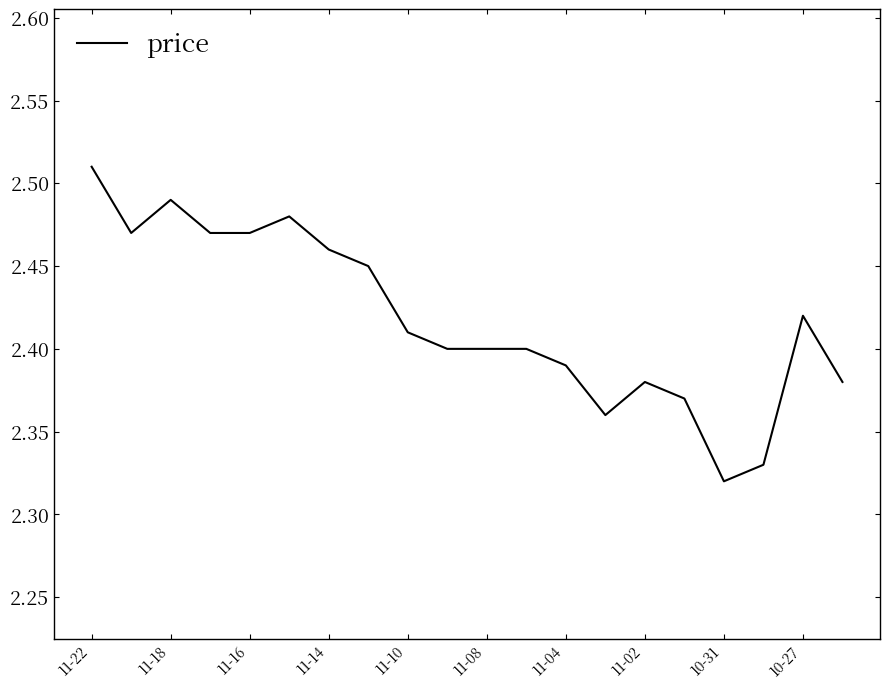

Does the chart have visible grid lines?

No